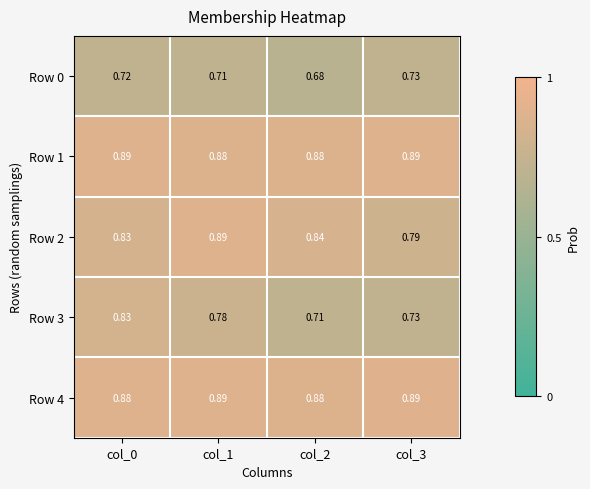

Is the value of Row 4 at col_3 greater than the value of Row 0 at col_1?

Yes